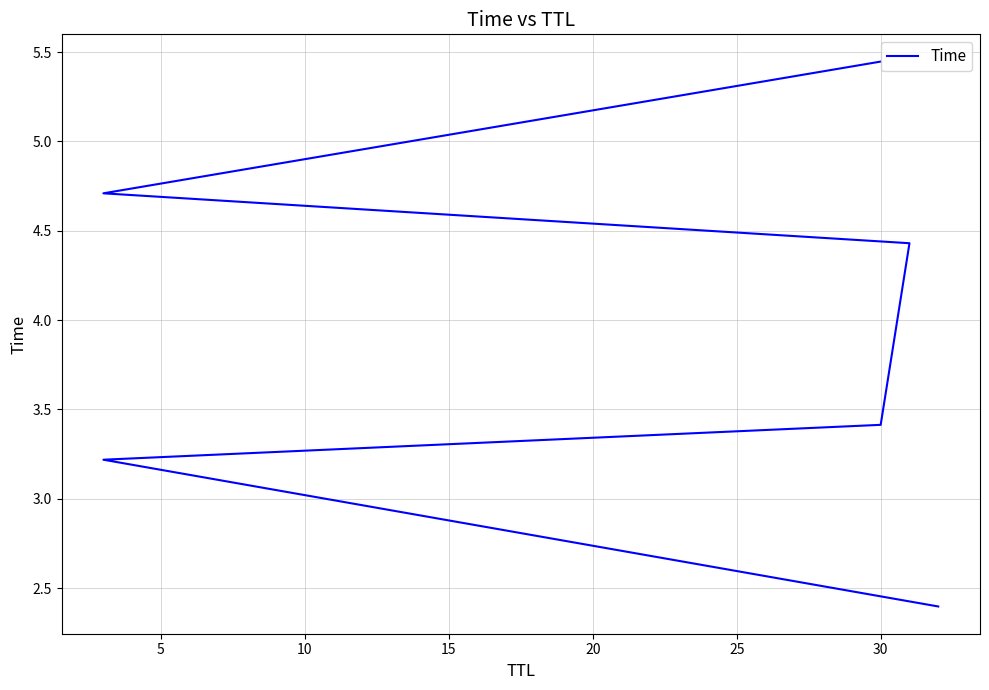

What is the value of the 3rd point from the left?

3.4